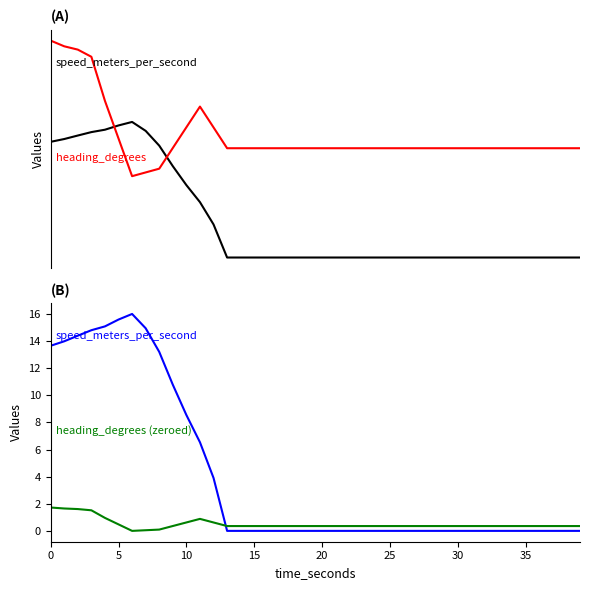

What is the average value of the speed_meters_per_second series?

4.0